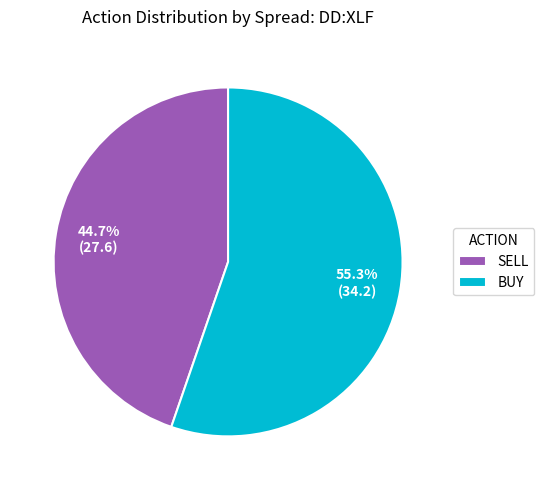

To the nearest percent, what is the average slice percentage?

50%